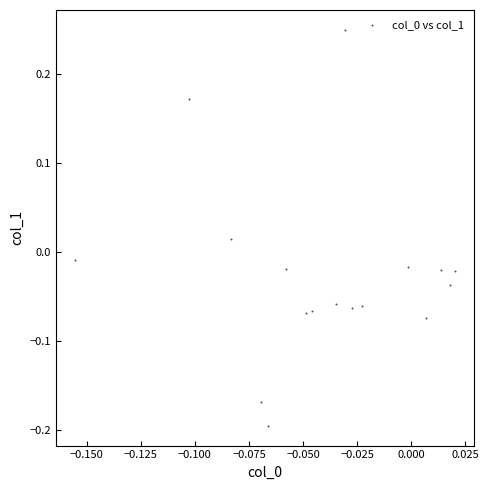

What is the range of Y values (max minus min)?

0.4